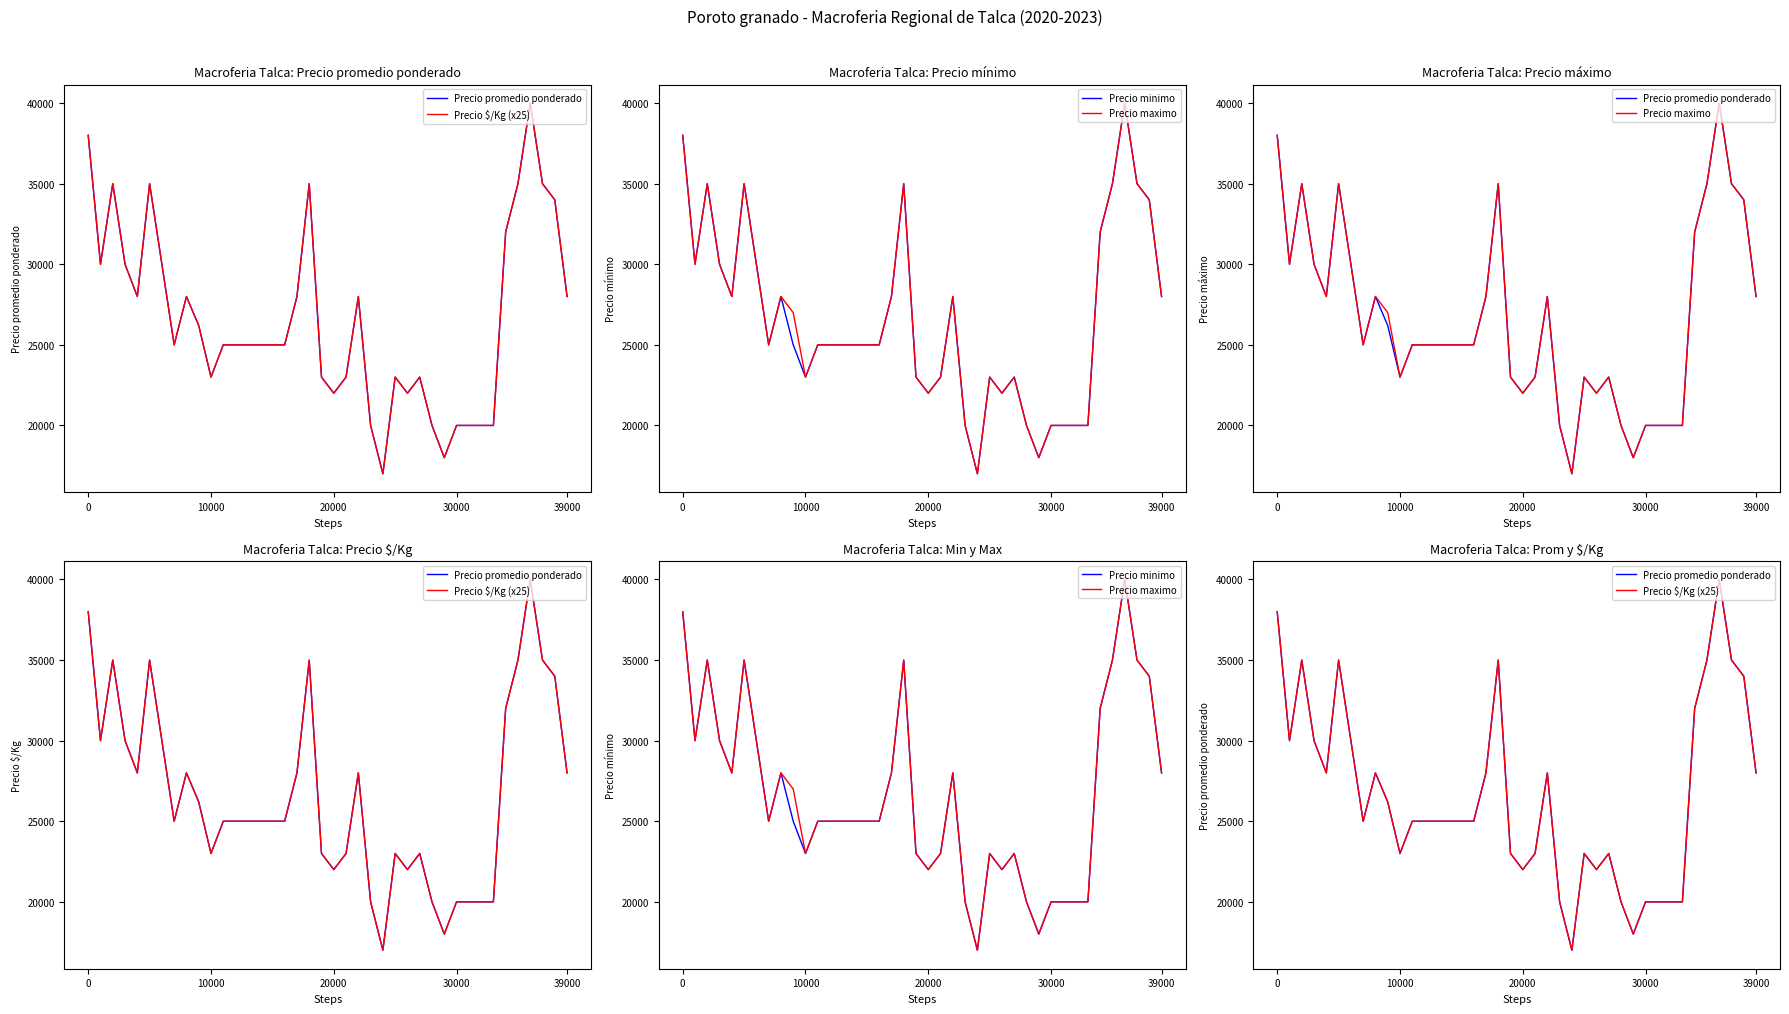

What is the minimum value for Precio $/Kg (x25)?

17000